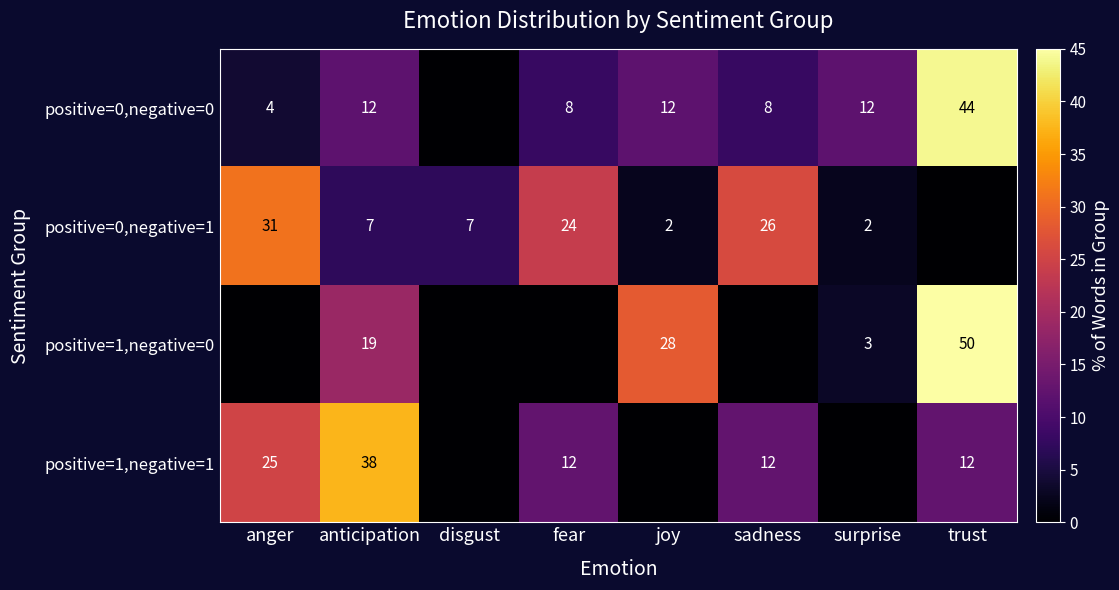

What is the difference between the positive=0,negative=0 values at joy and anger?

8